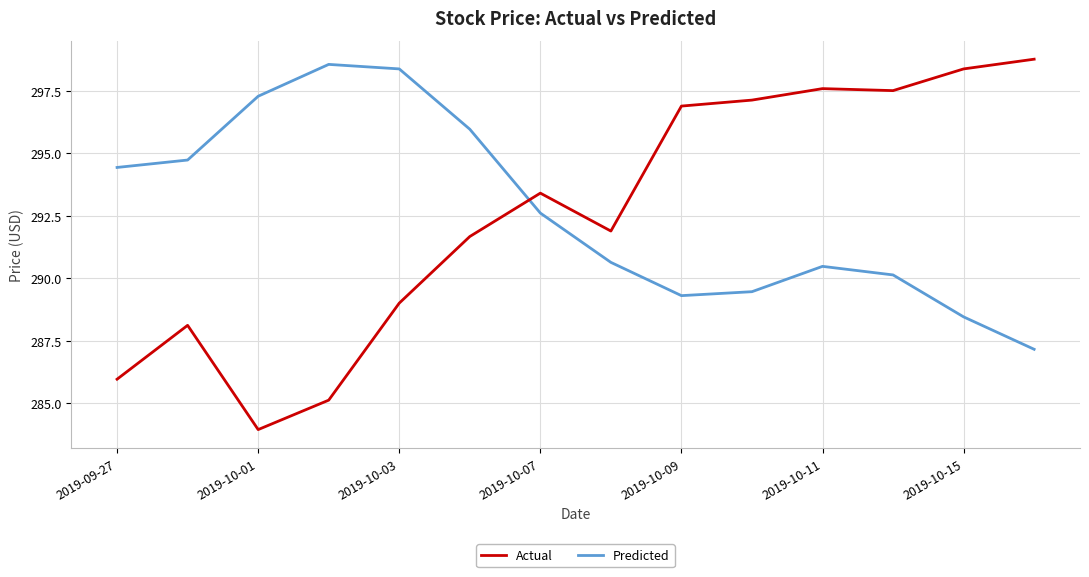

What is the maximum value shown in the chart?

298.8